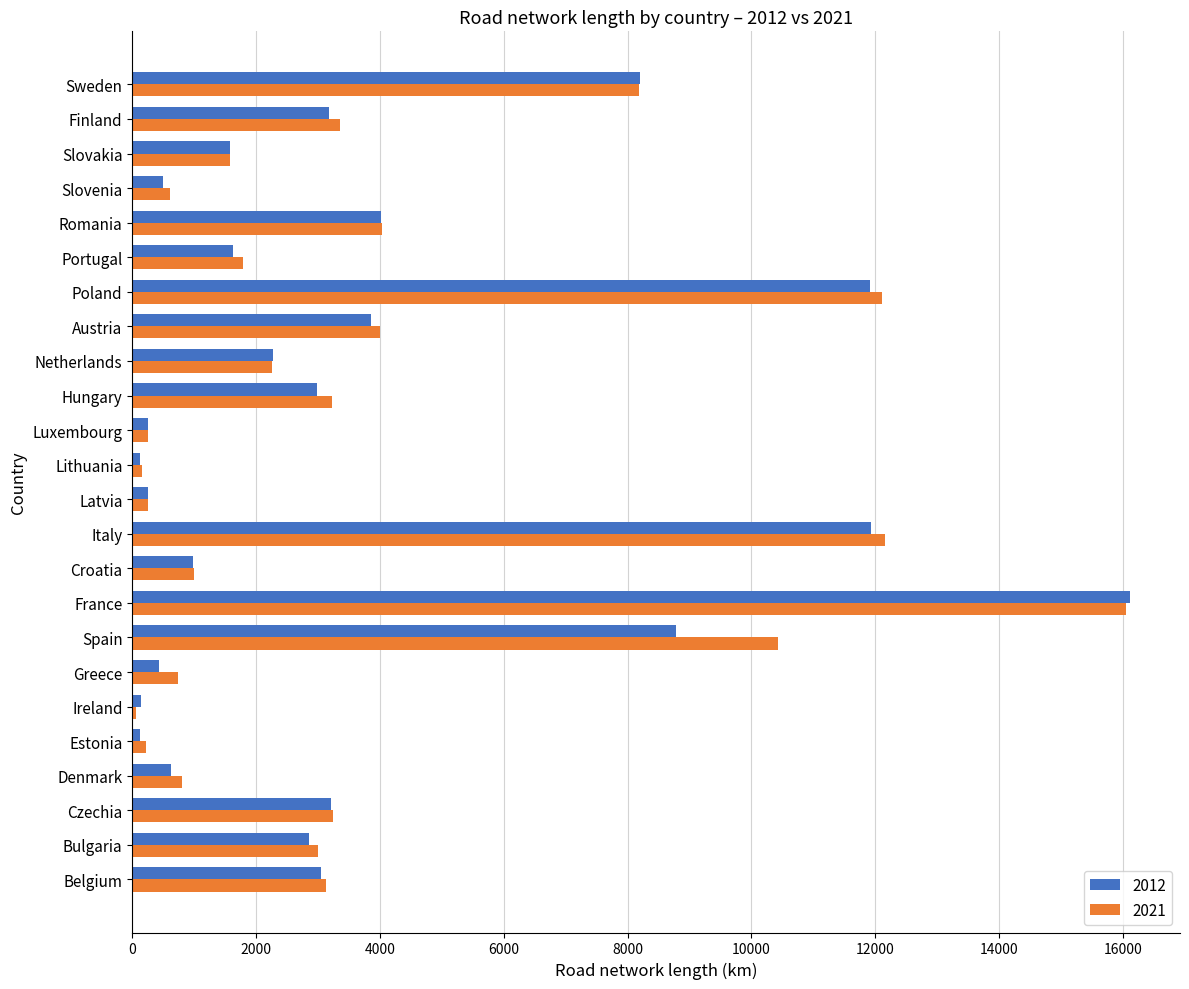

Where is 2012 nearest to the value 8119?

Sweden